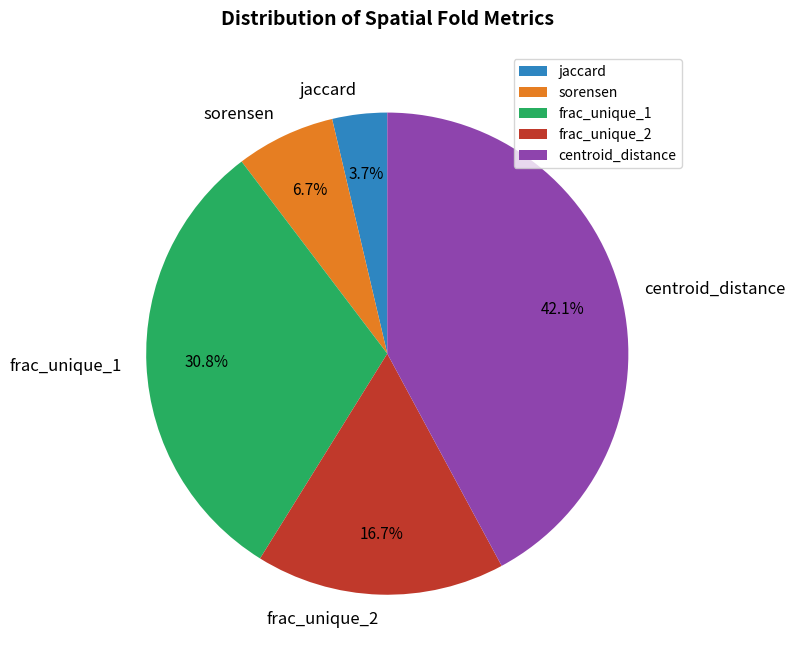

To the nearest percent, what is the average slice percentage?

20%